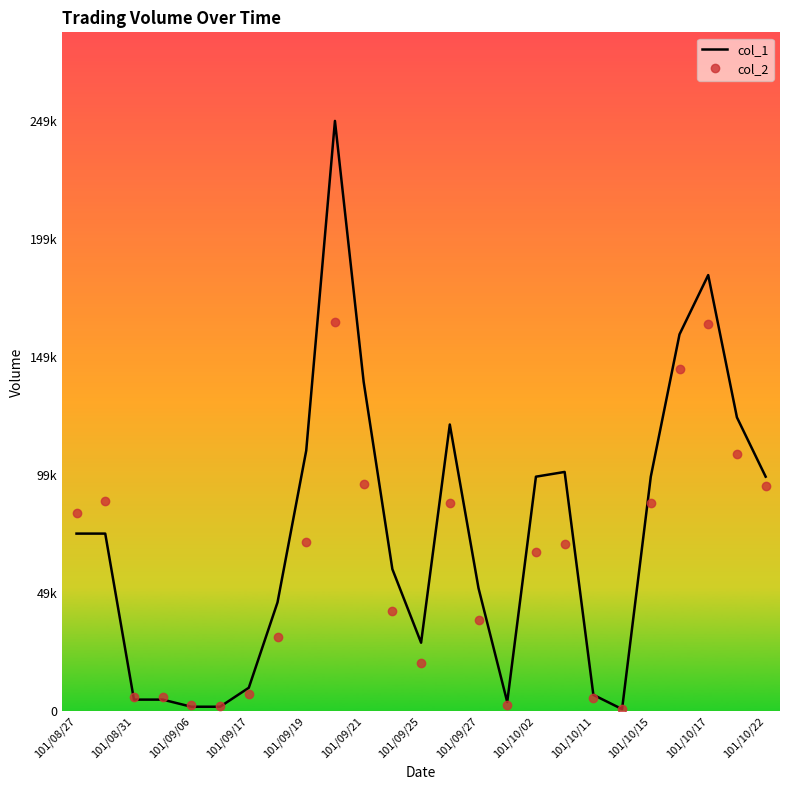

What are all the series names shown in the legend?

col_1, col_2